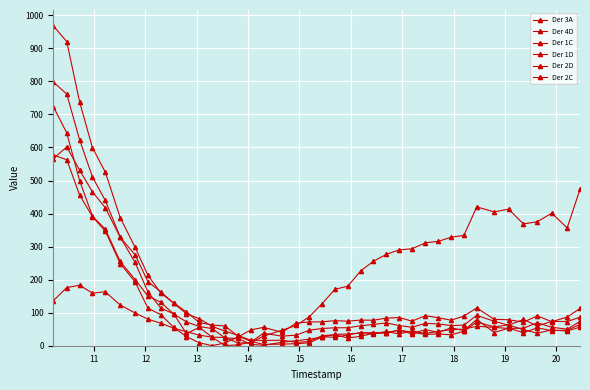

Count the number of data series in this chart.

6